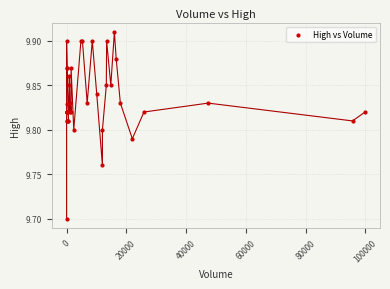

What Y value in the scatter plot is closest to 9?

9.7